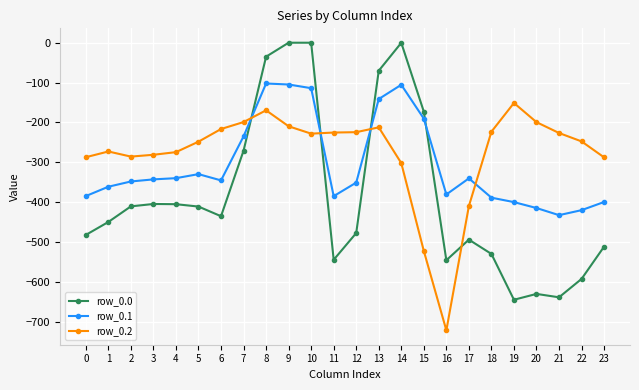

List the series in order of their peak value, highest first.

row_0.0, row_0.1, row_0.2